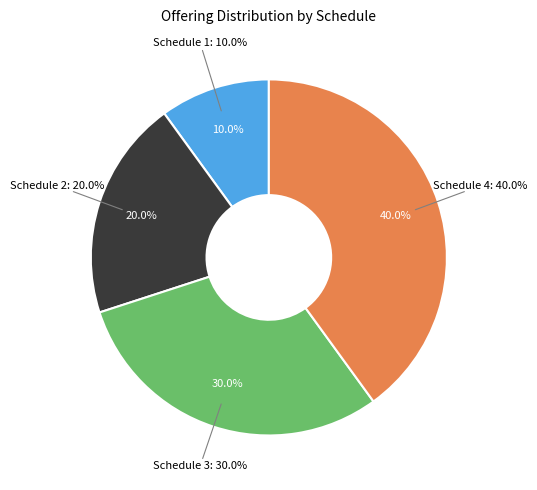

How many slices are in this pie chart?

4